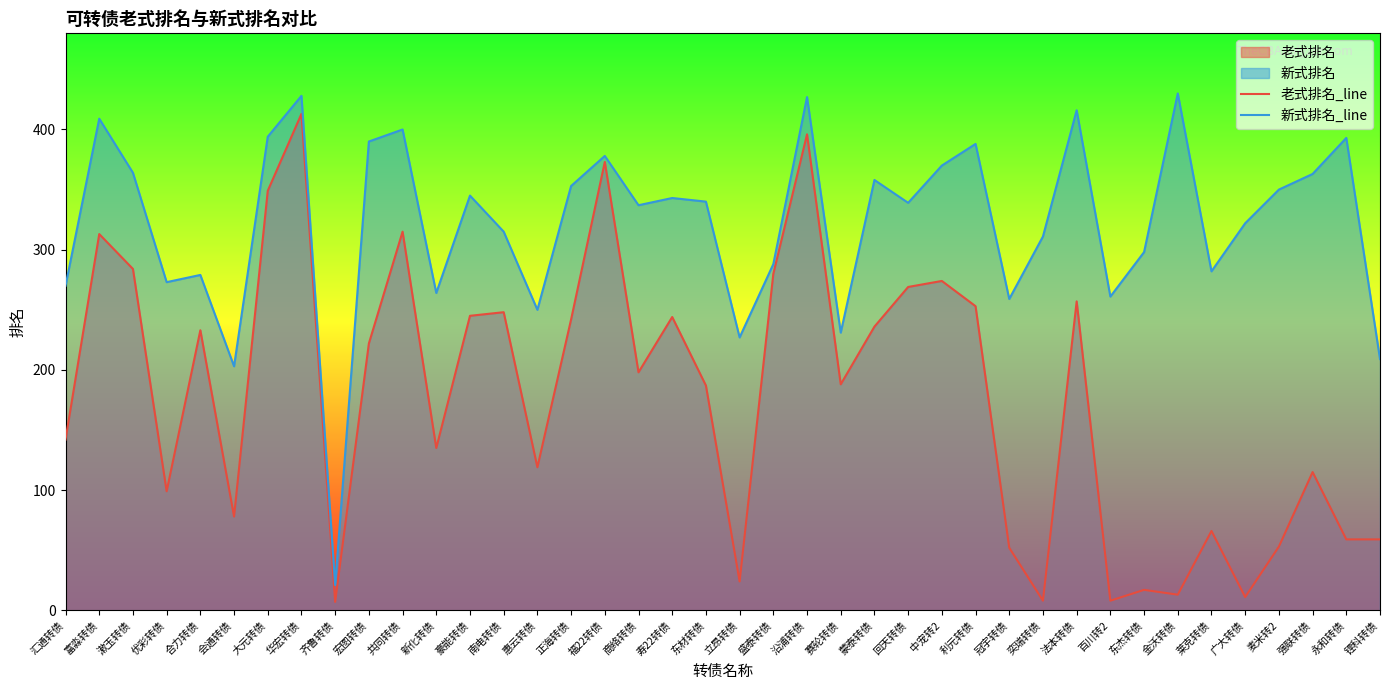

What is the sum of the 老式排名_line values at 寿22转债 and 法本转债?

501